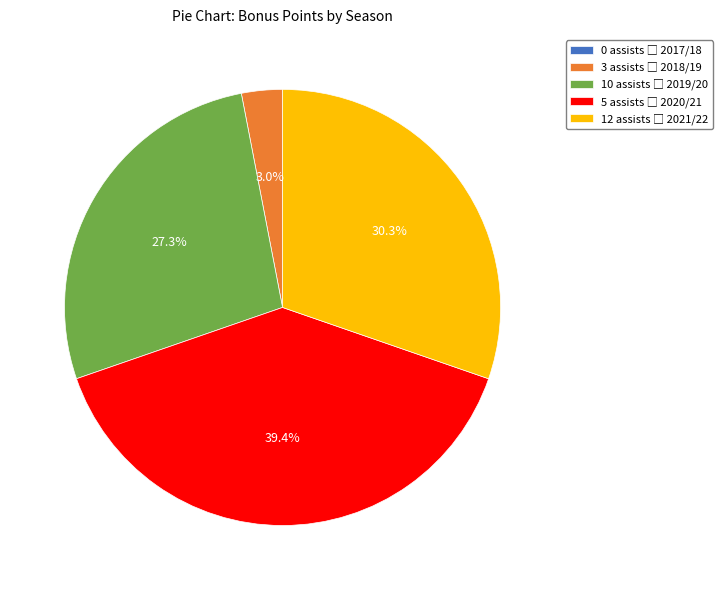

To the nearest percent, what is the average slice percentage?

20%